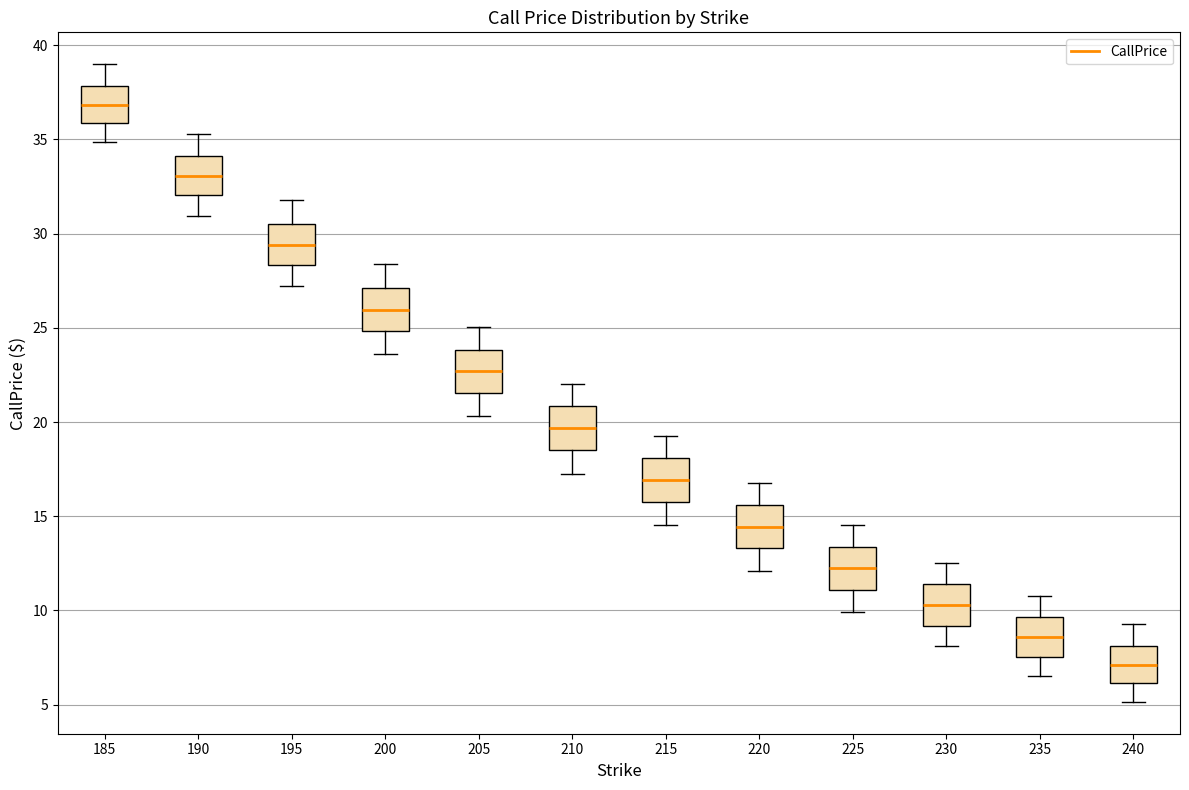

Which box's median line is the lowest?

240